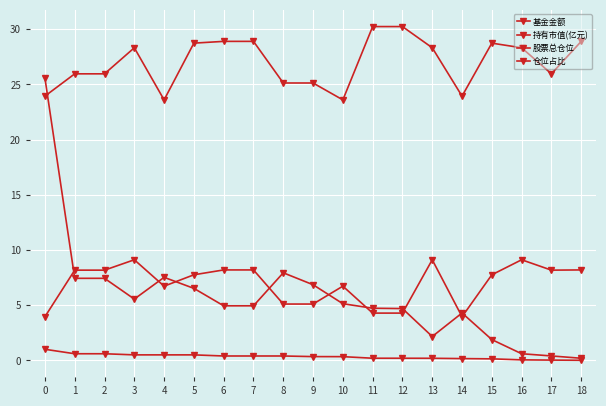

Reading left to right, extract all data points from this chart.

基金金额: 0=25.6	1=7.4	2=7.4	3=5.6	4=7.5	5=6.5	6=5.0	7=5.0	8=7.9	9=6.9	10=5.1	11=4.7	12=4.7	13=2.2	14=4.3	15=1.9	16=0.6	17=0.4	18=0.2
持有市值(亿元): 0=1.0	1=0.6	2=0.6	3=0.5	4=0.5	5=0.5	6=0.4	7=0.4	8=0.4	9=0.4	10=0.3	11=0.2	12=0.2	13=0.2	14=0.2	15=0.1	16=0.1	17=0.0	18=0.0
股票总仓位: 0=23.9	1=26.0	2=26.0	3=28.3	4=23.6	5=28.7	6=28.9	7=28.9	8=25.1	9=25.1	10=23.6	11=30.2	12=30.2	13=28.3	14=23.9	15=28.7	16=28.3	17=26.0	18=28.9
仓位占比: 0=4.0	1=8.2	2=8.2	3=9.1	4=6.7	5=7.8	6=8.2	7=8.2	8=5.1	9=5.1	10=6.7	11=4.3	12=4.3	13=9.1	14=4.0	15=7.8	16=9.1	17=8.2	18=8.2